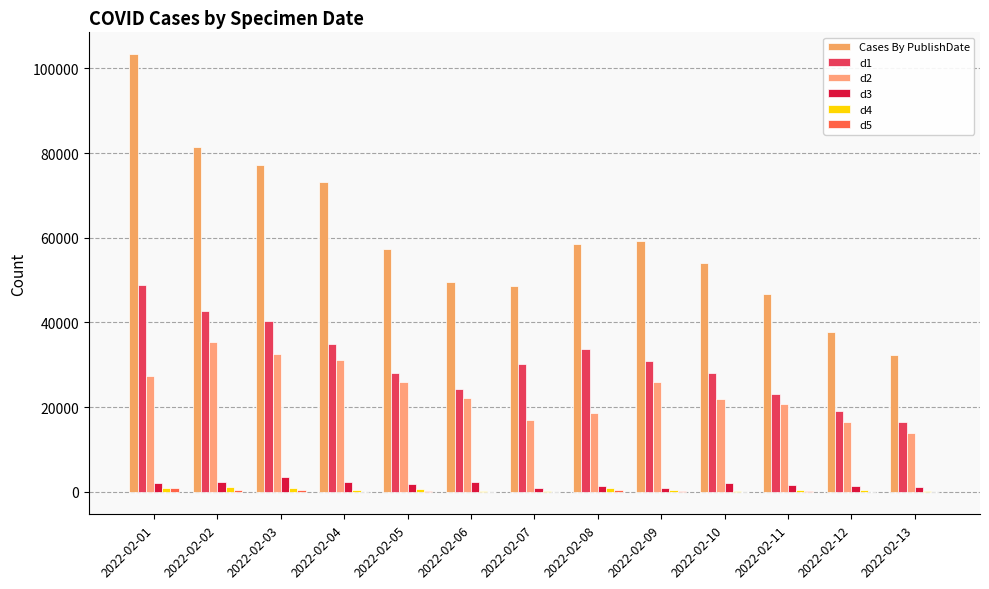

What is the difference between the d2 values at 2022-02-04 and 2022-02-10?

9197